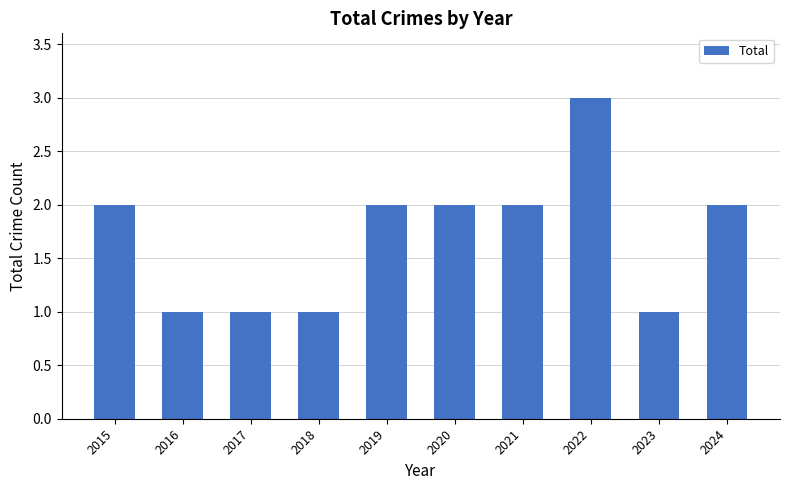

Between 2015 and 2017, which is larger?

2015